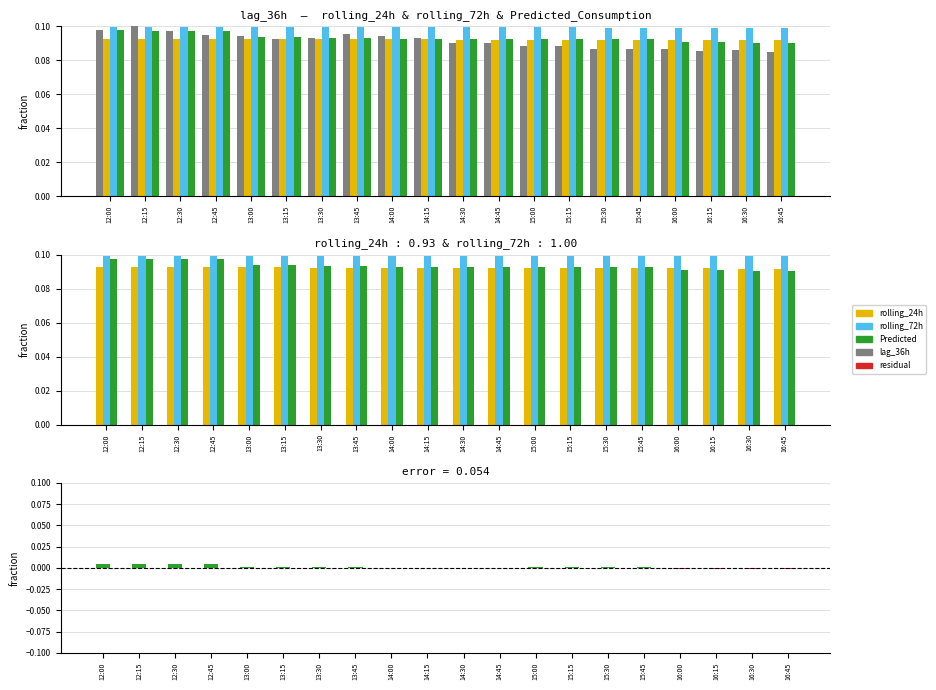

Is the value of Predicted_Consumption at 14:45 greater than the value of rolling_72h at 13:00?

No